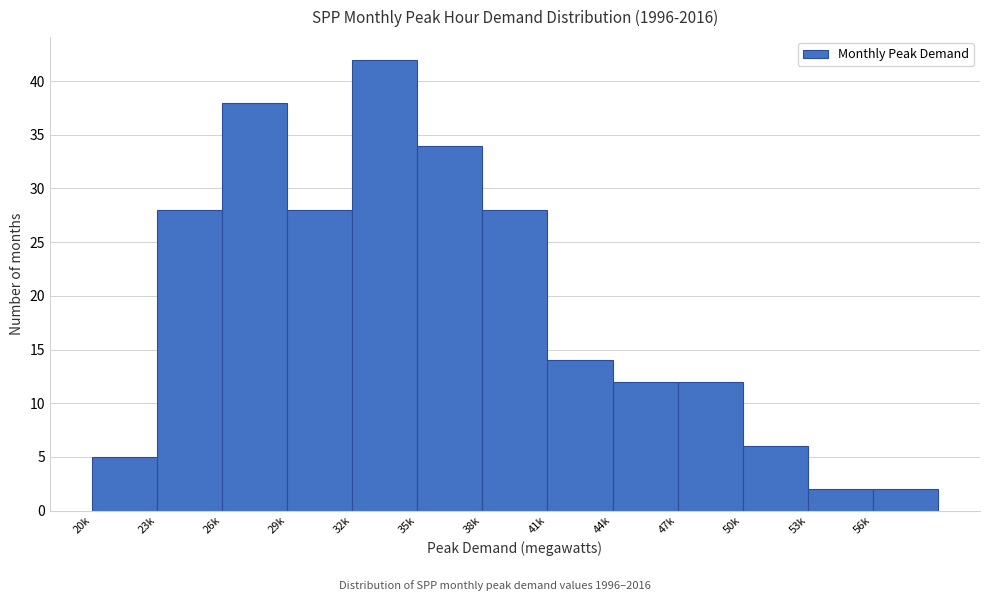

Reading right to left, what are all the values shown in this chart?

56k=2	53k=2	50k=6	47k=12	44k=12	41k=14	38k=28	35k=34	32k=42	29k=28	26k=38	23k=28	20k=5